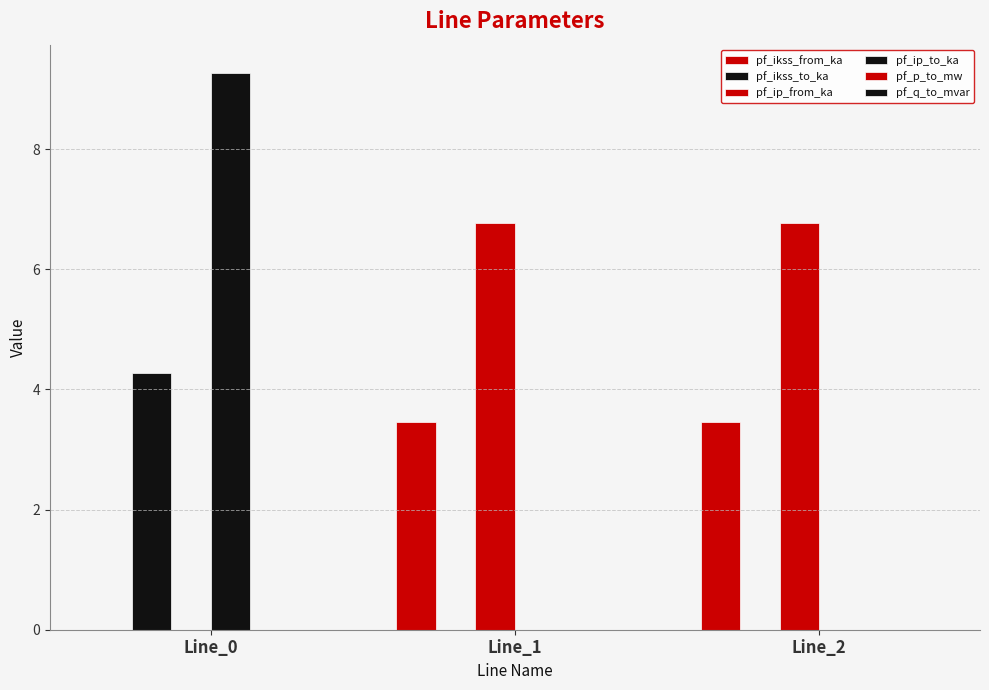

Does the chart contain stacked bars?

No